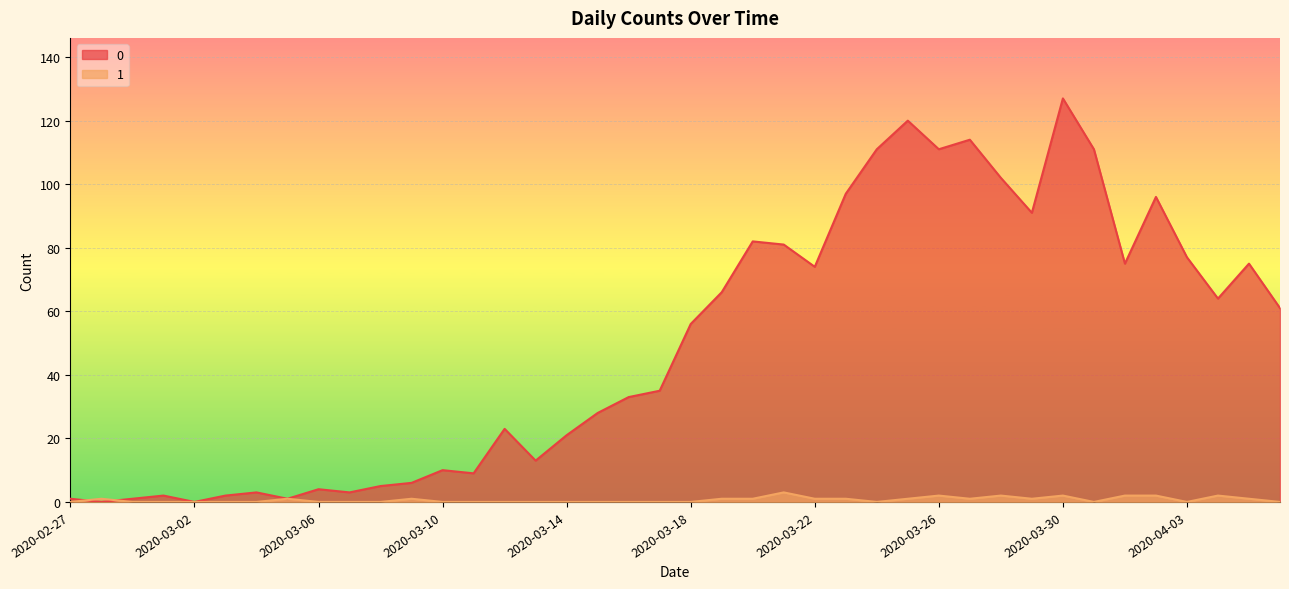

Reading left to right, what are all the values shown in this chart?

0: 2020-02-27=1	2020-02-28=0	2020-02-29=1	2020-03-01=2	2020-03-02=0	2020-03-03=2	2020-03-04=3	2020-03-05=1	2020-03-06=4	2020-03-07=3	2020-03-08=5	2020-03-09=6	2020-03-10=10	2020-03-11=9	2020-03-12=23	2020-03-13=13	2020-03-14=21	2020-03-15=28	2020-03-16=33	2020-03-17=35	2020-03-18=56	2020-03-19=66	2020-03-20=82	2020-03-21=81	2020-03-22=74	2020-03-23=97	2020-03-24=111	2020-03-25=120	2020-03-26=111	2020-03-27=114	2020-03-28=102	2020-03-29=91	2020-03-30=127	2020-03-31=111	2020-04-01=75	2020-04-02=96	2020-04-03=77	2020-04-04=64	2020-04-05=75	2020-04-06=61
1: 2020-02-27=0	2020-02-28=1	2020-02-29=0	2020-03-01=0	2020-03-02=0	2020-03-03=0	2020-03-04=0	2020-03-05=1	2020-03-06=0	2020-03-07=0	2020-03-08=0	2020-03-09=1	2020-03-10=0	2020-03-11=0	2020-03-12=0	2020-03-13=0	2020-03-14=0	2020-03-15=0	2020-03-16=0	2020-03-17=0	2020-03-18=0	2020-03-19=1	2020-03-20=1	2020-03-21=3	2020-03-22=1	2020-03-23=1	2020-03-24=0	2020-03-25=1	2020-03-26=2	2020-03-27=1	2020-03-28=2	2020-03-29=1	2020-03-30=2	2020-03-31=0	2020-04-01=2	2020-04-02=2	2020-04-03=0	2020-04-04=2	2020-04-05=1	2020-04-06=0